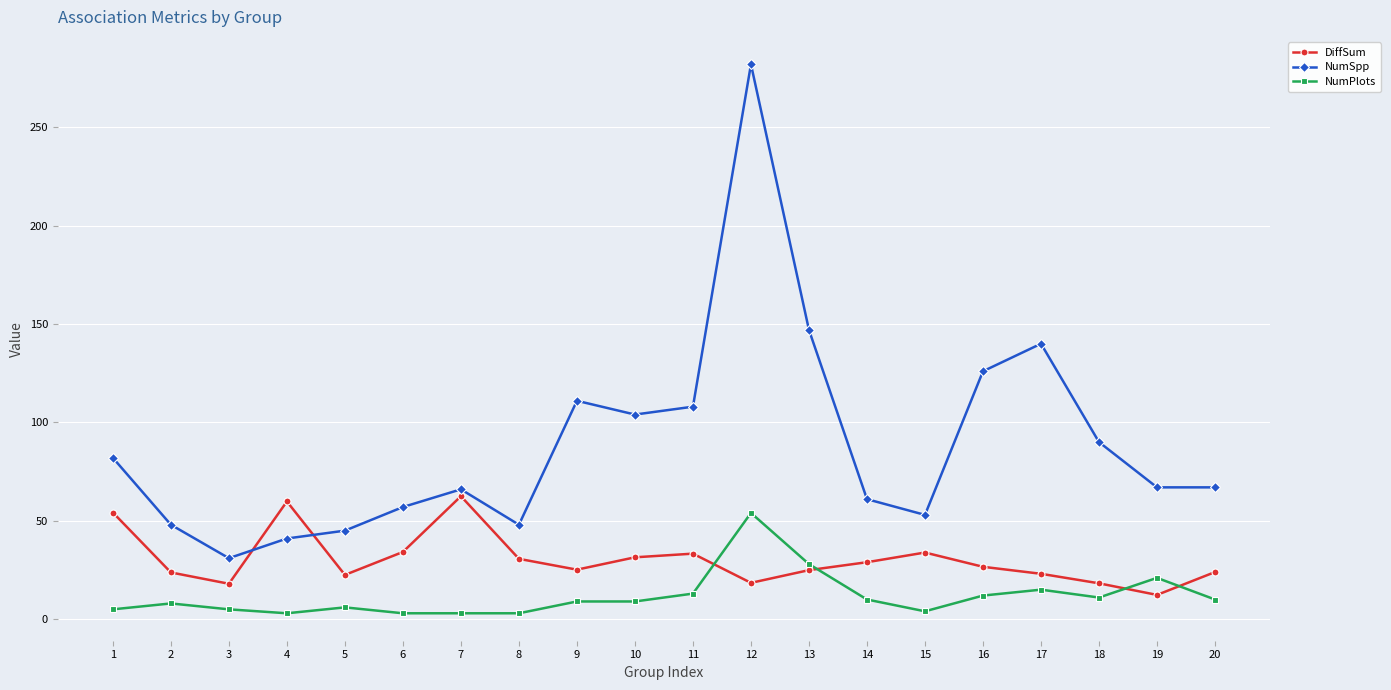

Between 1 and 4, which series saw the biggest shift?

NumSpp